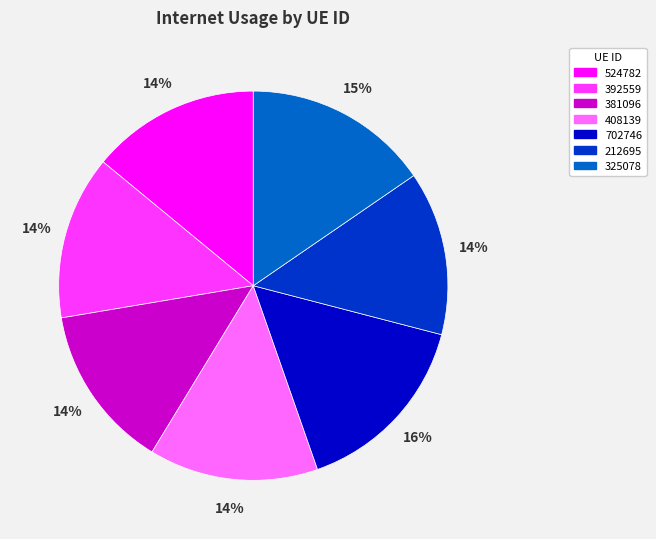

To the nearest percent, what is the difference between the largest and smallest slice percentages?

2%